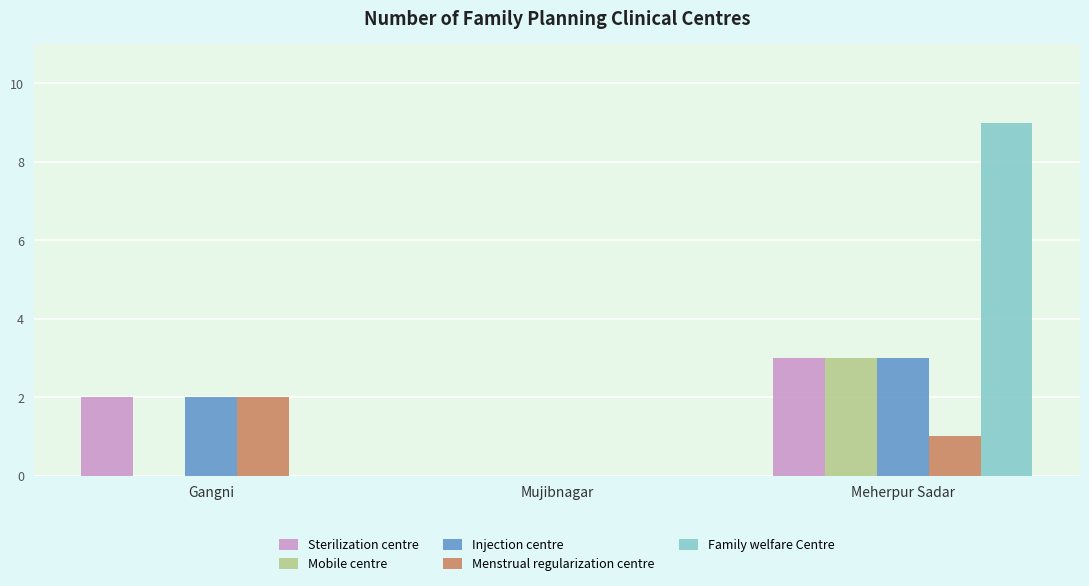

How many categories are shown in the chart?

3